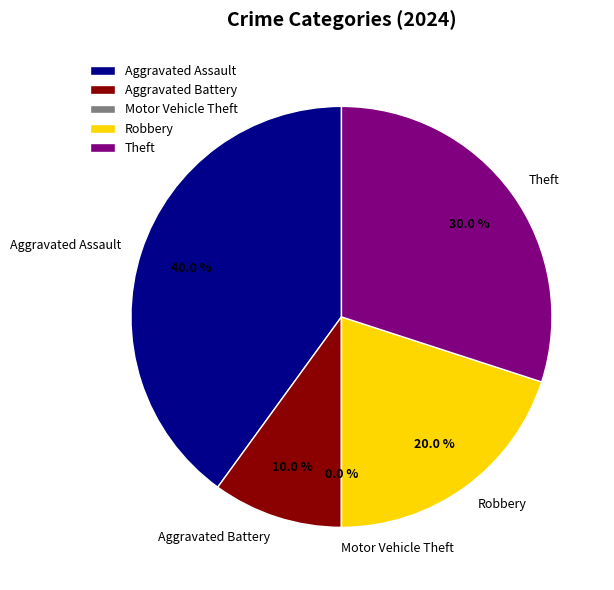

To the nearest percent, what portion does Theft represent?

30%